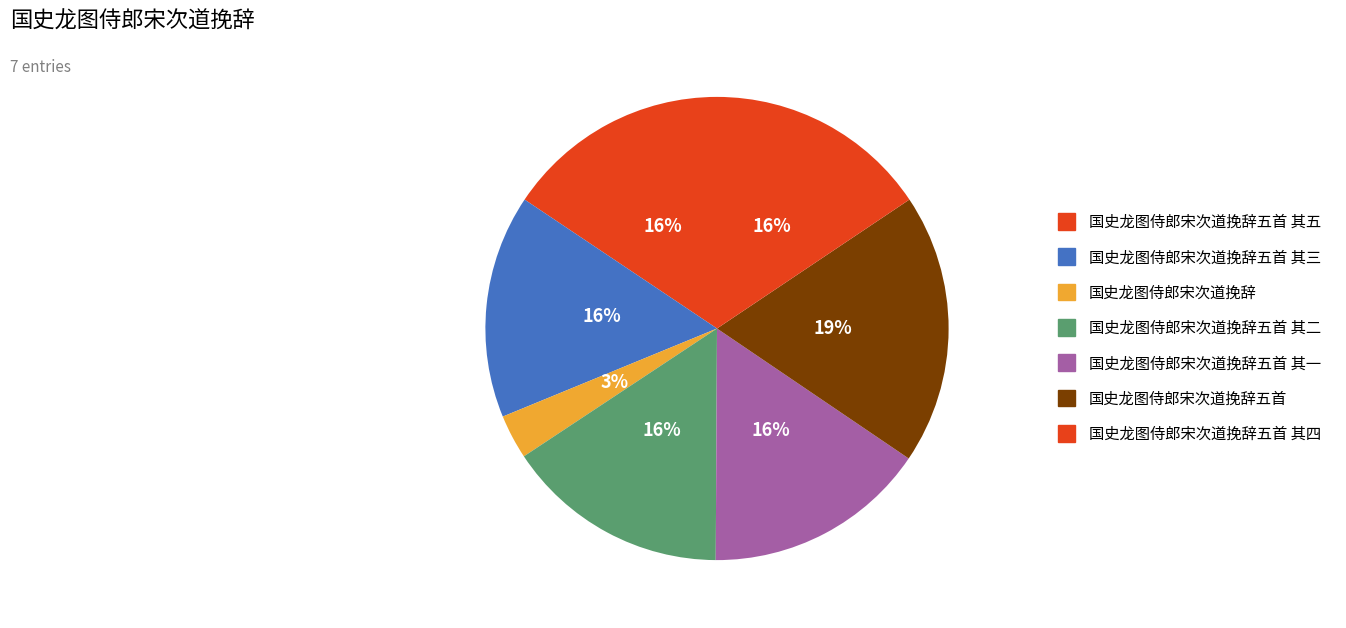

How many segments does this pie chart have?

7